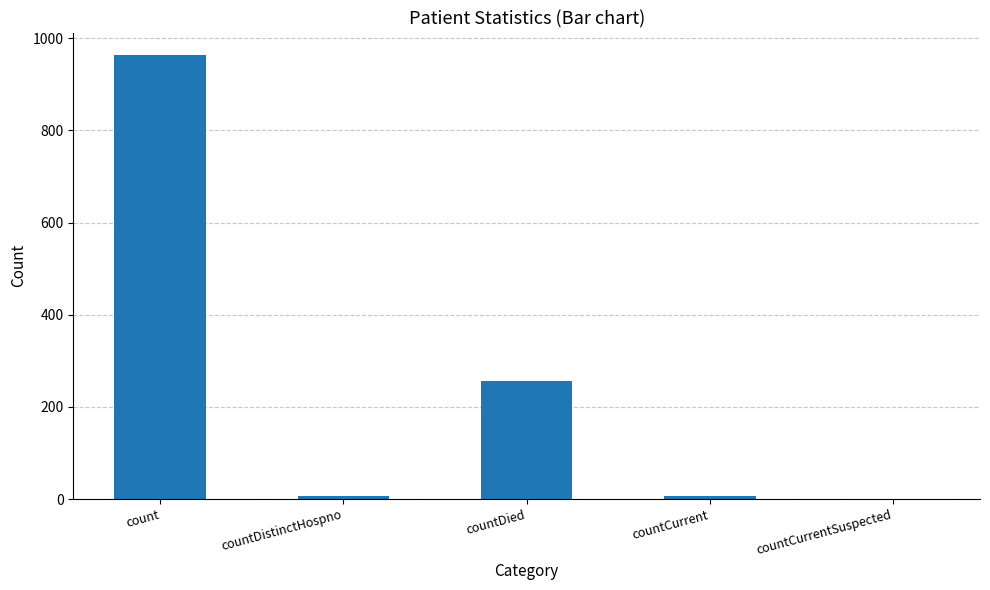

What is the sum of all values?

1232